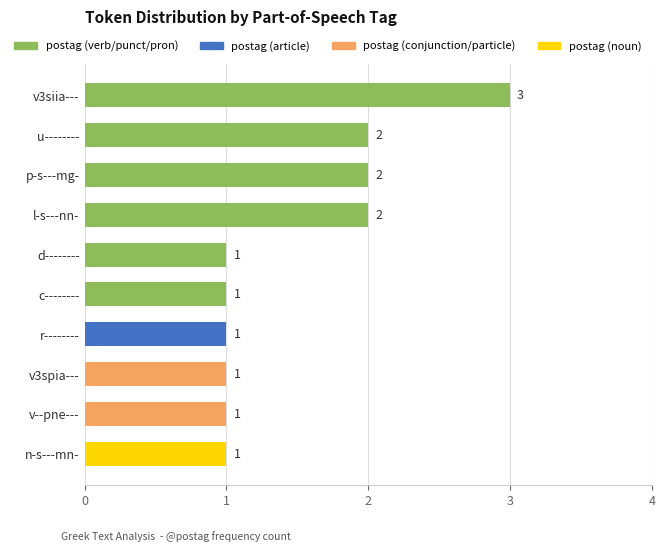

What is the sum of all values?

15